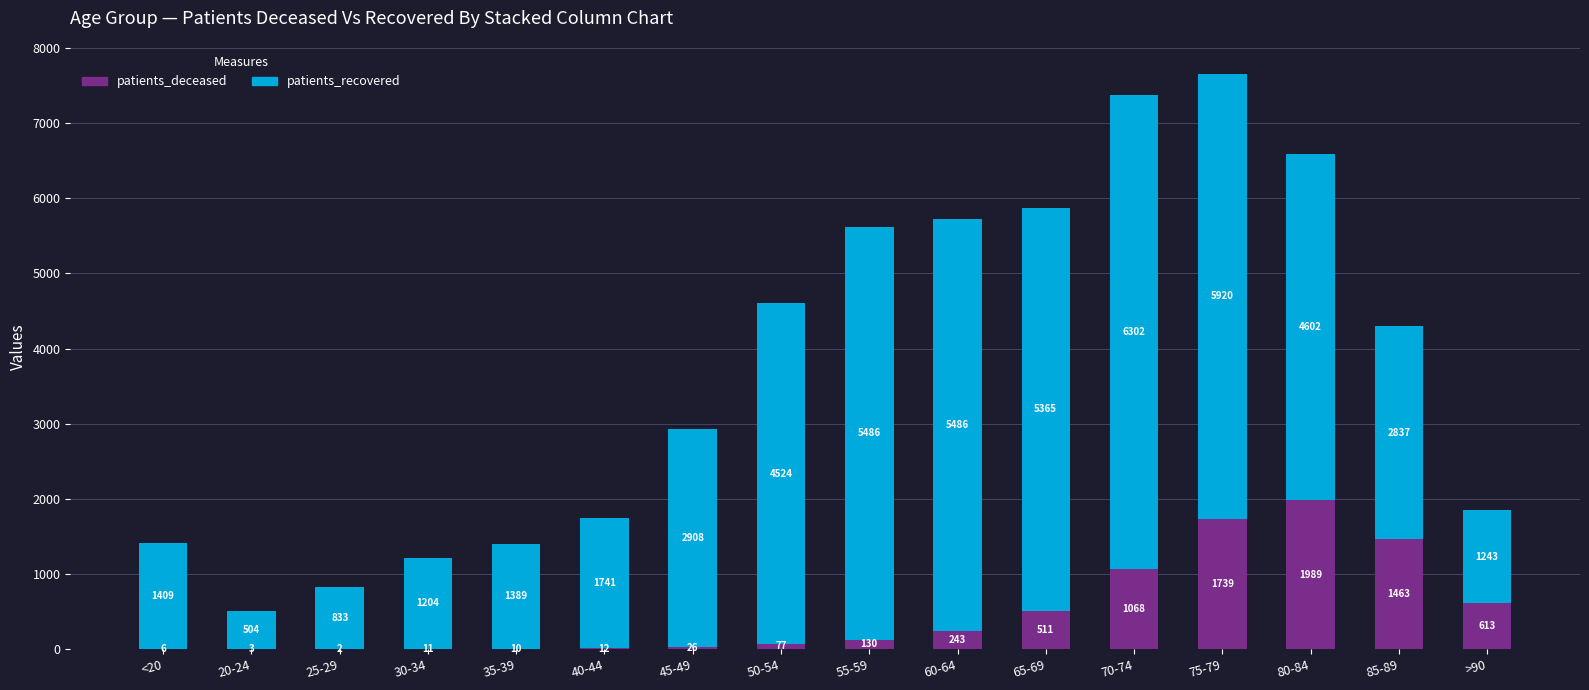

What is the highest value of the patients_deceased series?

1989